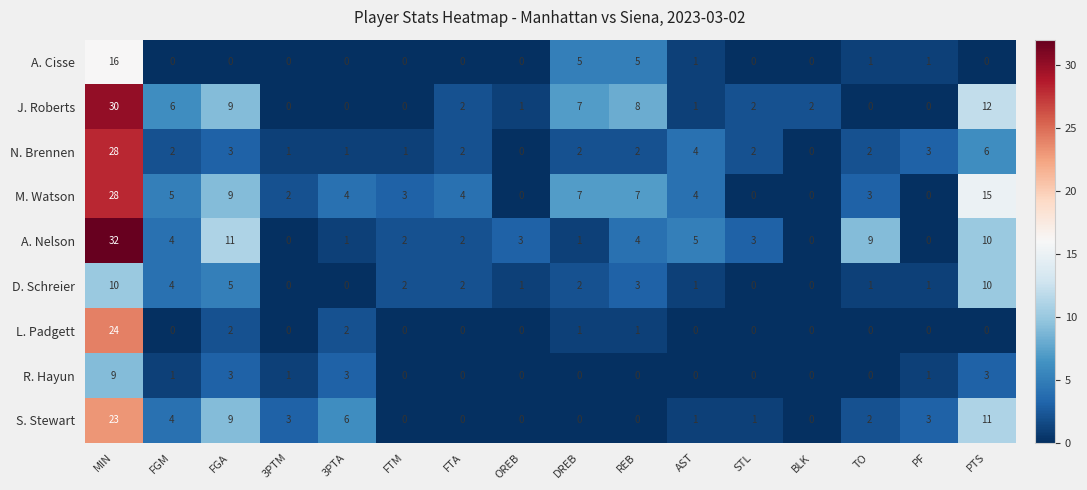

How many series are shown in this chart?

9